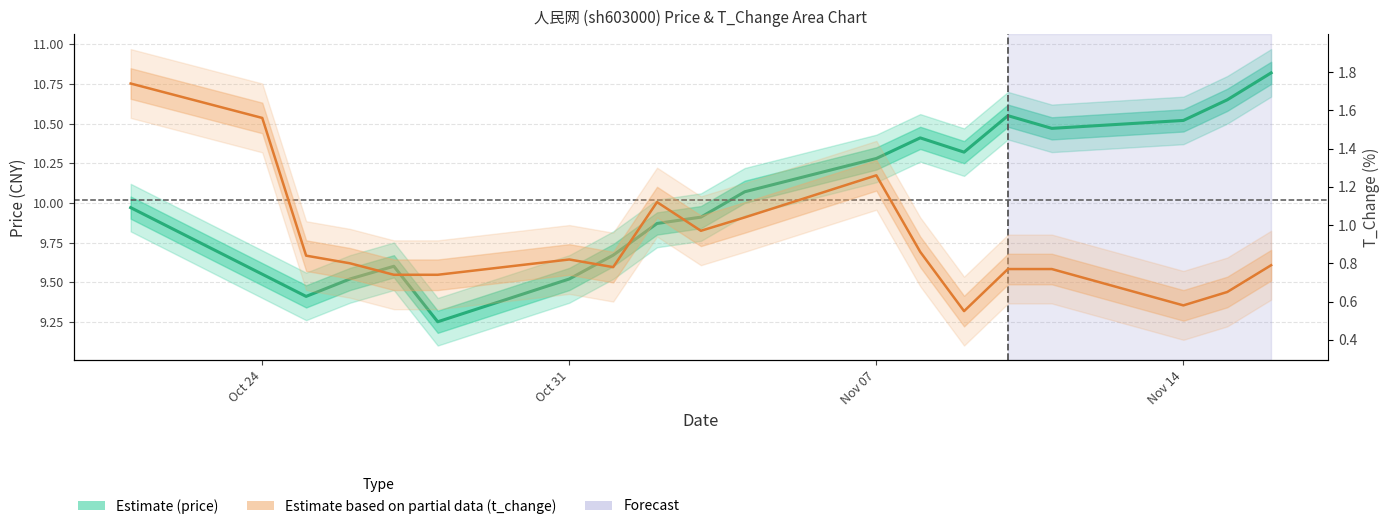

How many series are shown in this chart?

2